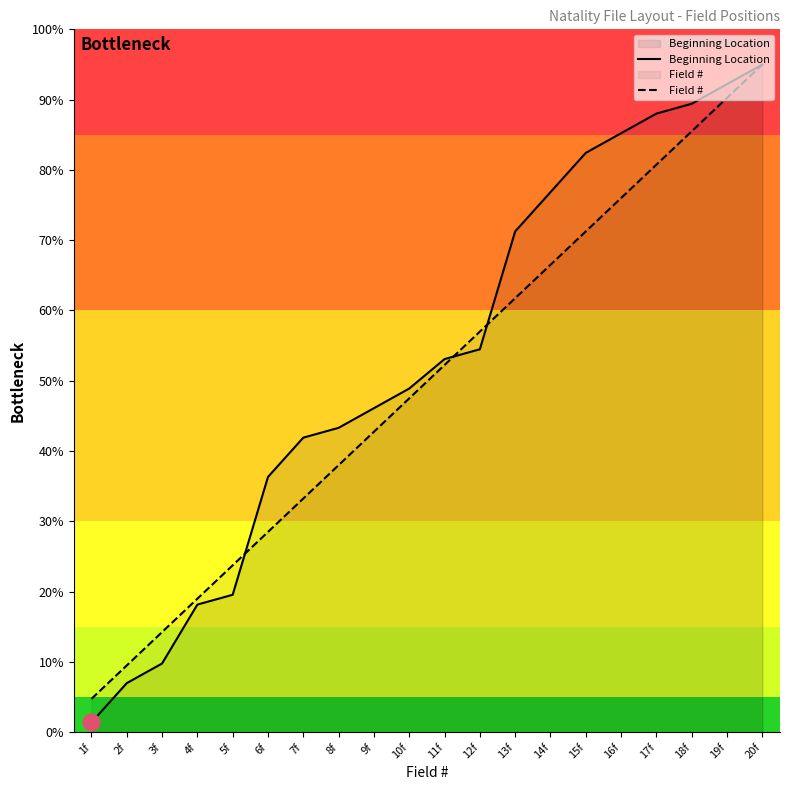

Does the chart have visible grid lines?

No